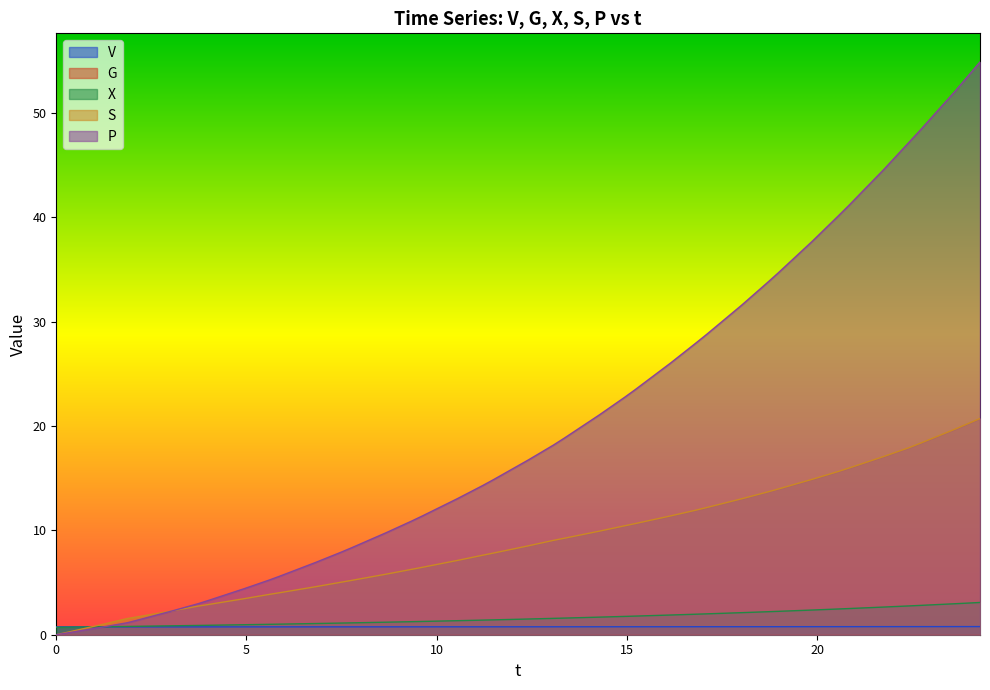

Which series has the largest range (max minus min)?

P